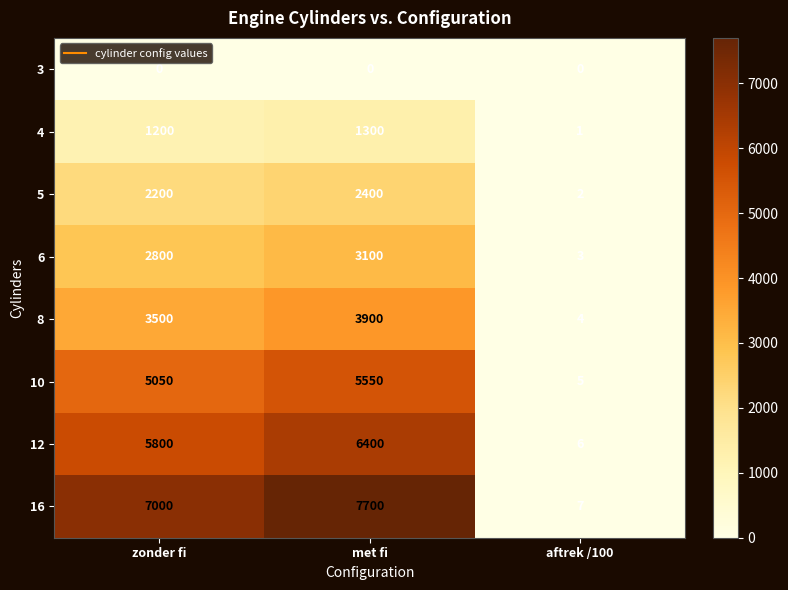

What is the sum of the 10 values at met fi and aftrek /100?

5555